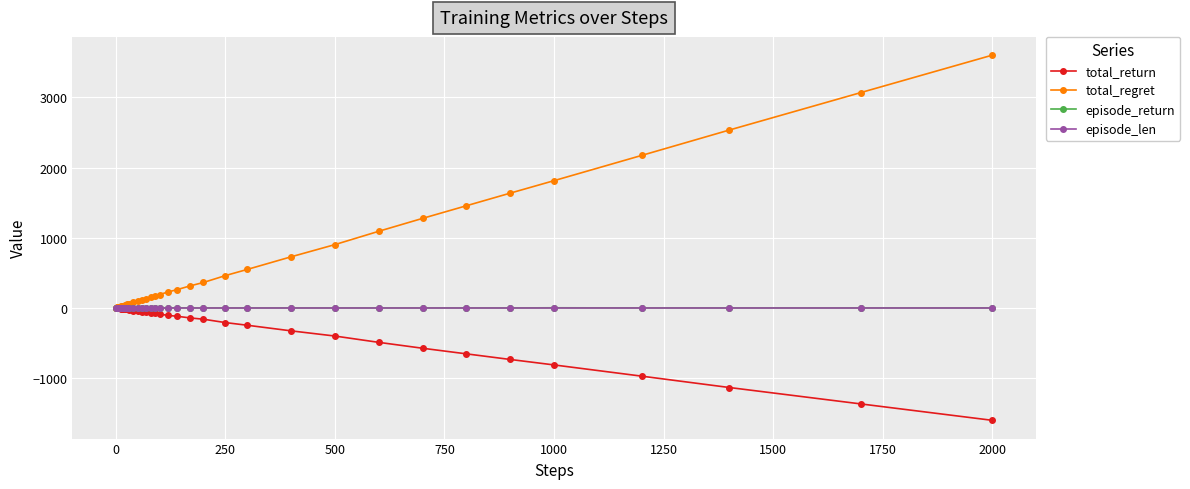

Which series has the widest spread of values?

total_regret